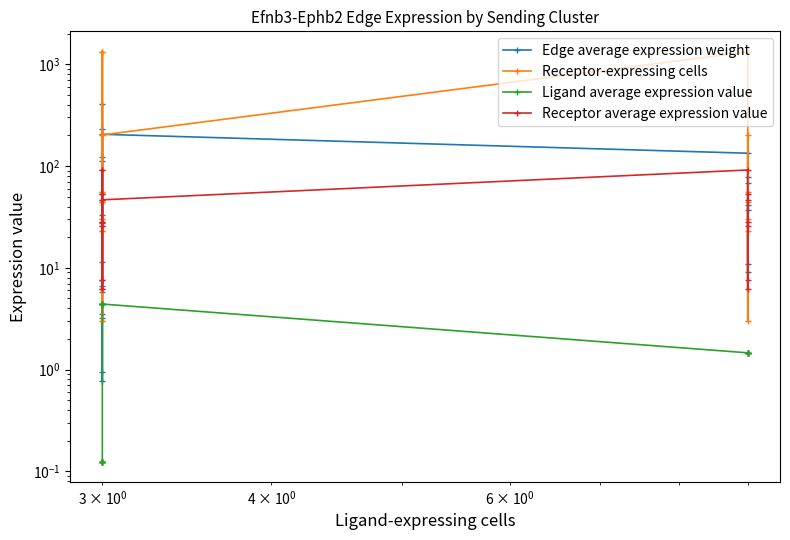

List the series in order of their peak value, highest first.

Receptor-expressing cells, Edge average expression weight, Receptor average expression value, Ligand average expression value